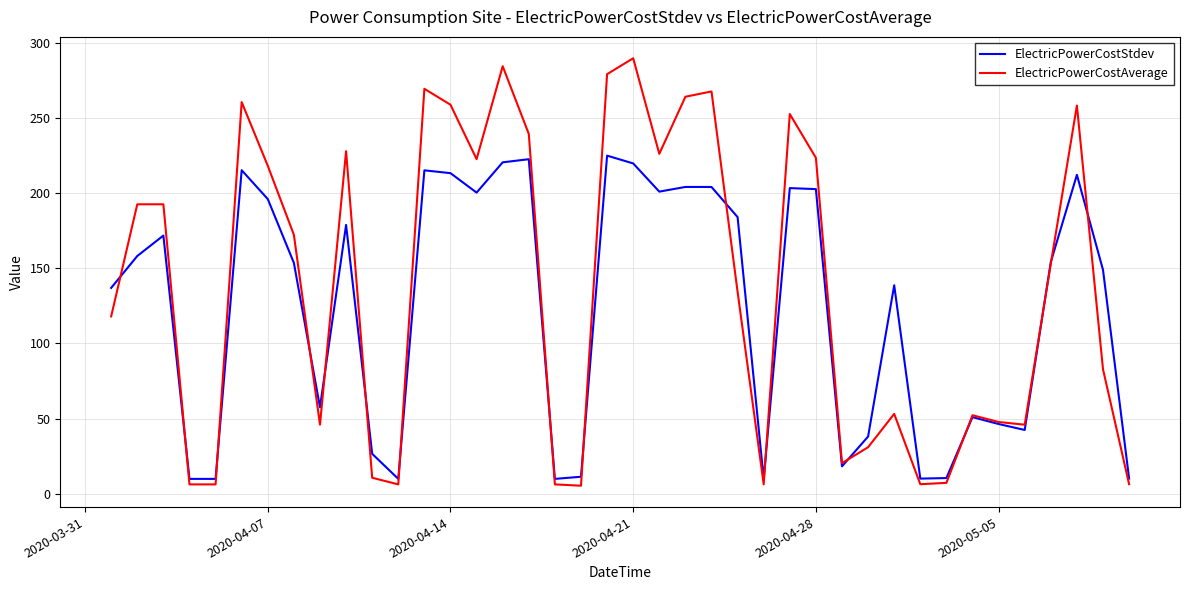

Which series has the largest range (max minus min)?

ElectricPowerCostAverage